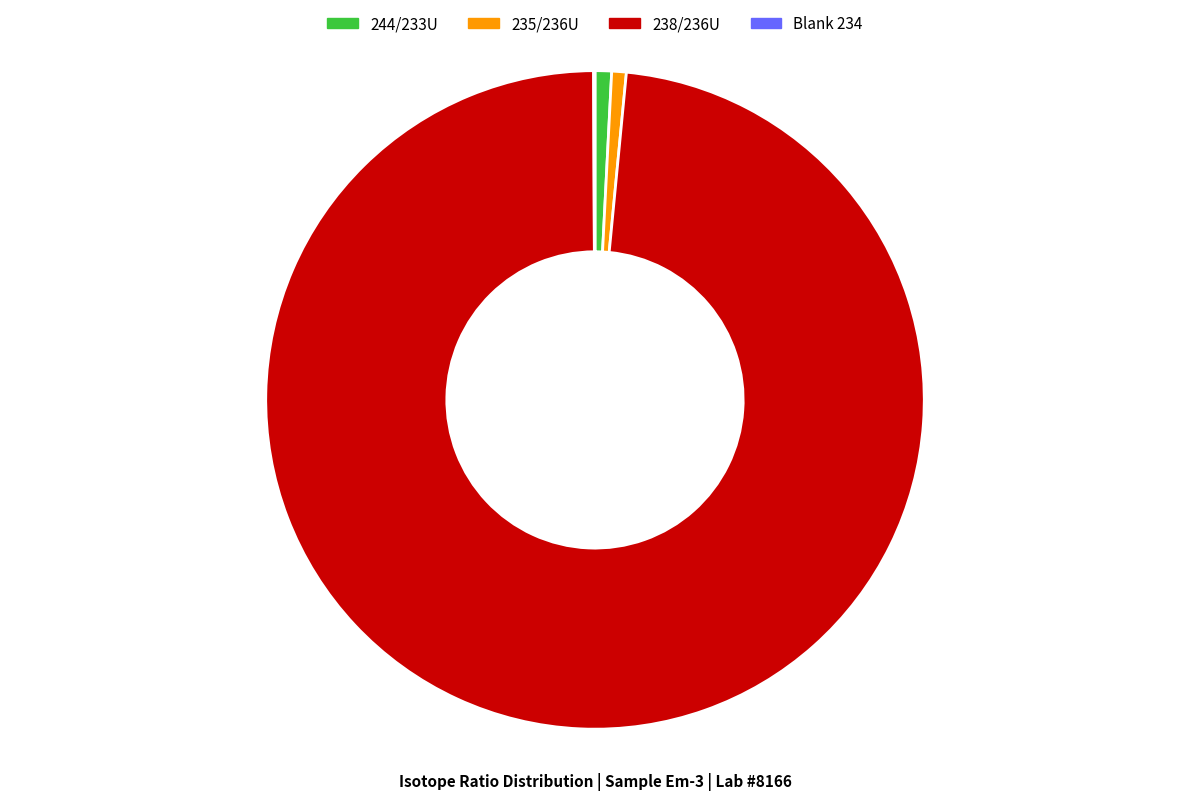

Combined, do 244/233U and 235/236U account for over 50%?

No